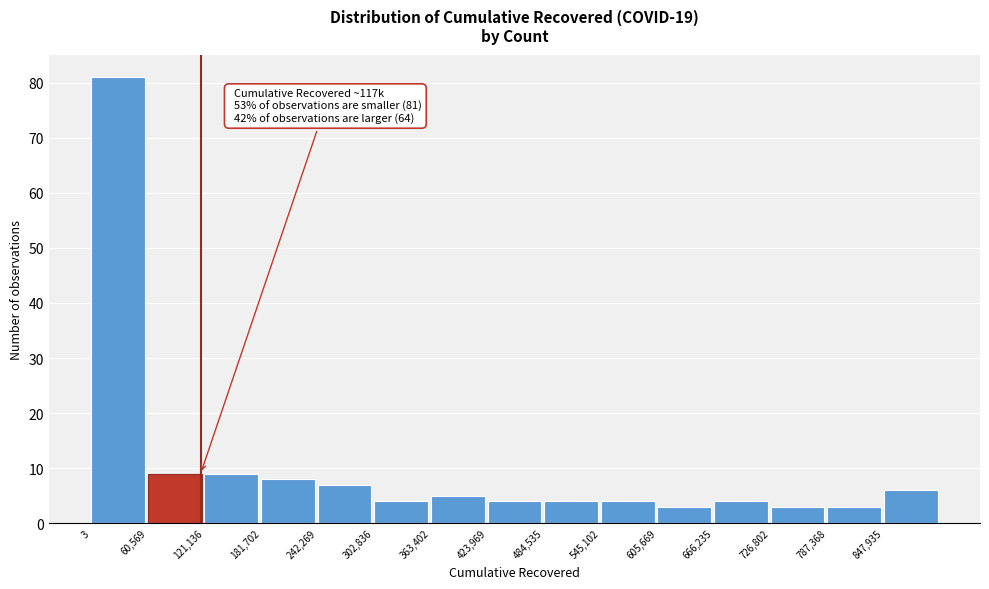

Which range on the x-axis has the tallest bar?

0 to 60000